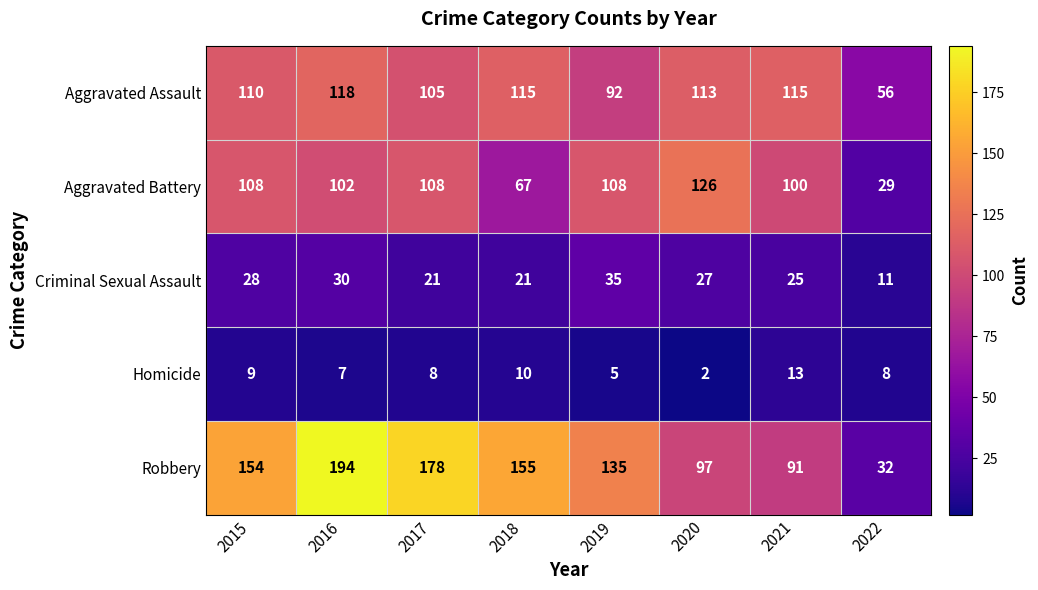

What is the approximate value of Criminal Sexual Assault at 2019, to the nearest 5?

35